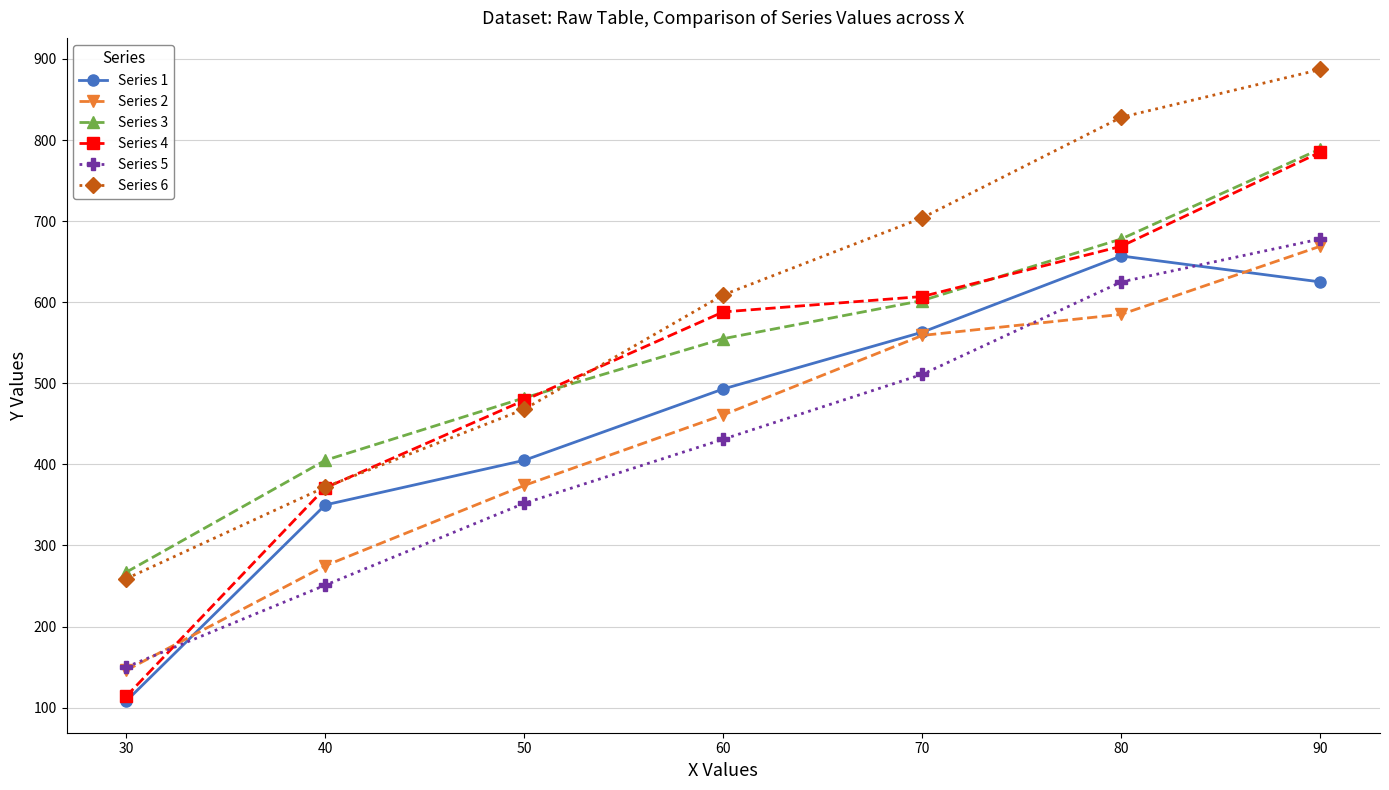

Which series has the largest total across all categories?

Series 6